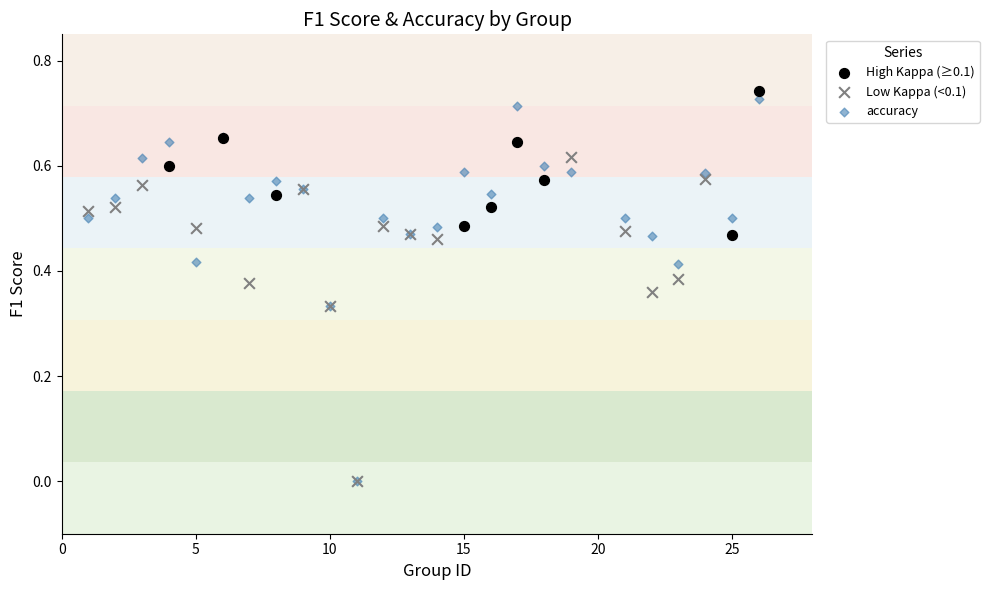

Which series has the widest spread of Y values?

accuracy